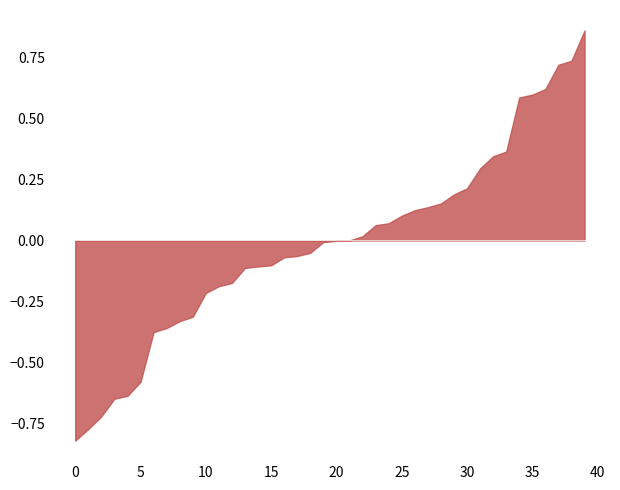

How many values are below 0?

21